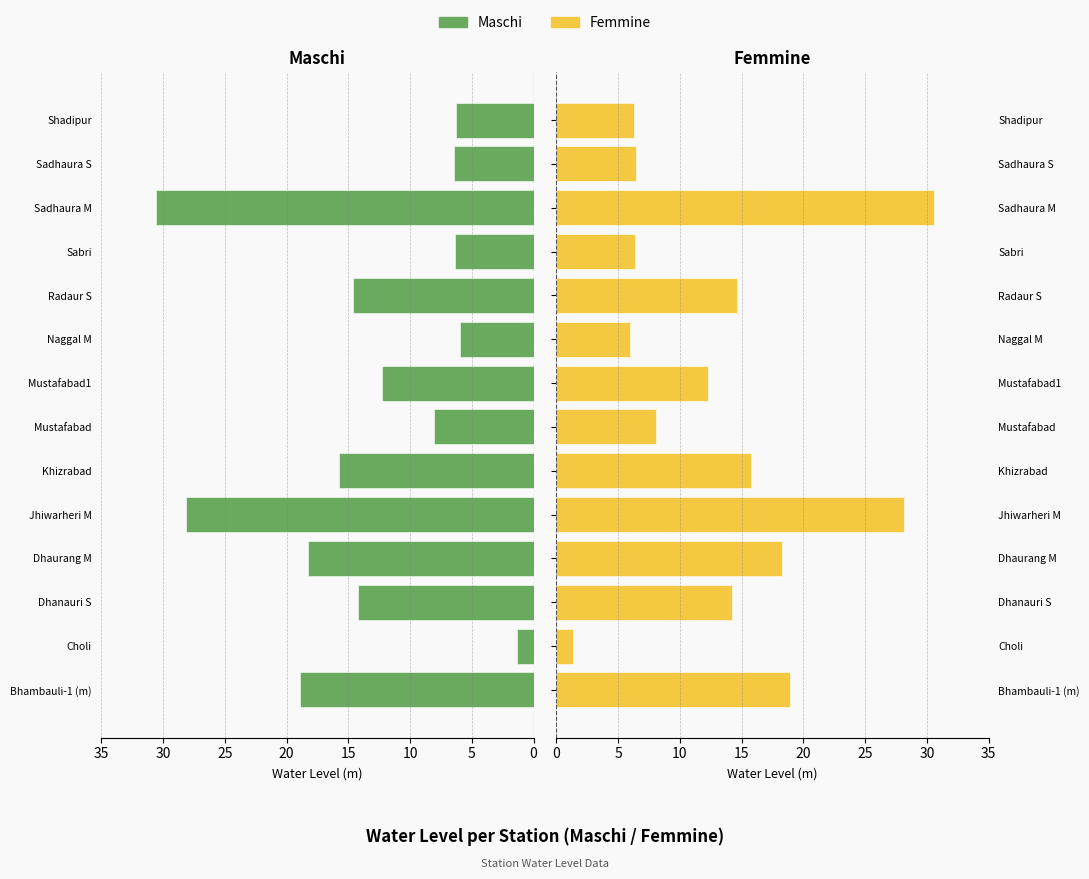

How many data points in Femmine are less than 14?

7